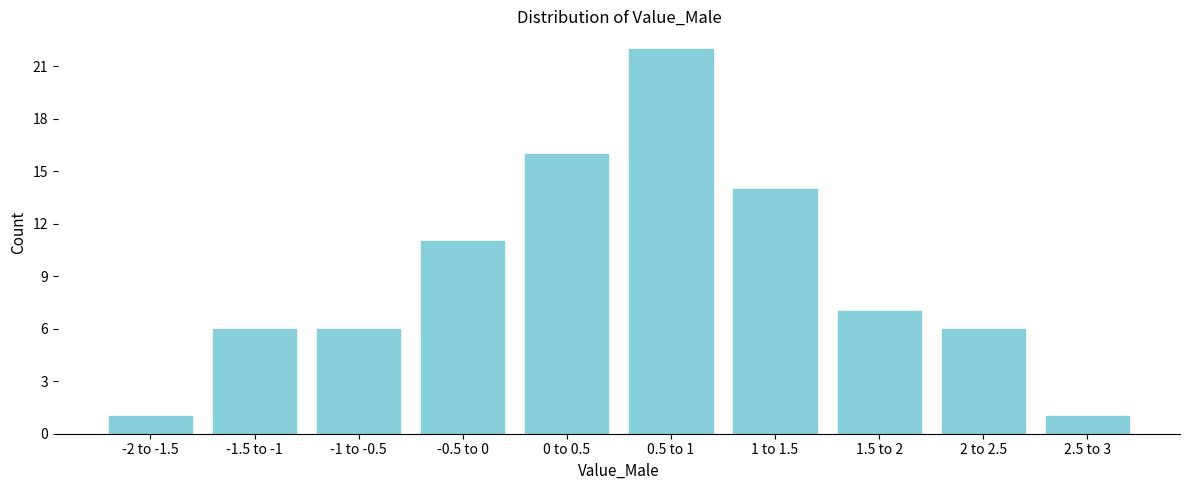

Reading left to right, what are all the values shown in this chart?

1	6	6	11	16	22	14	7	6	1